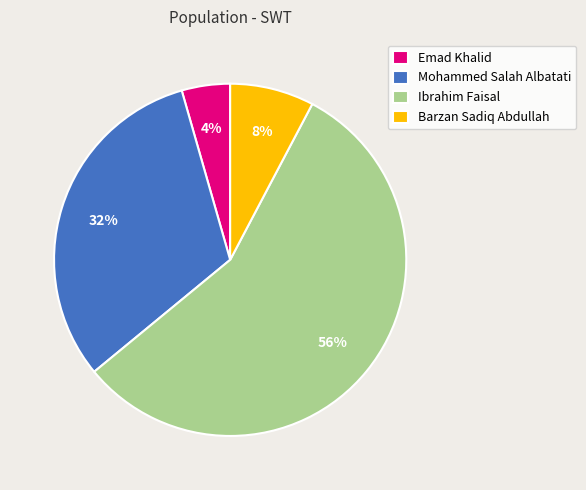

Which slice is the smallest?

Emad Khalid